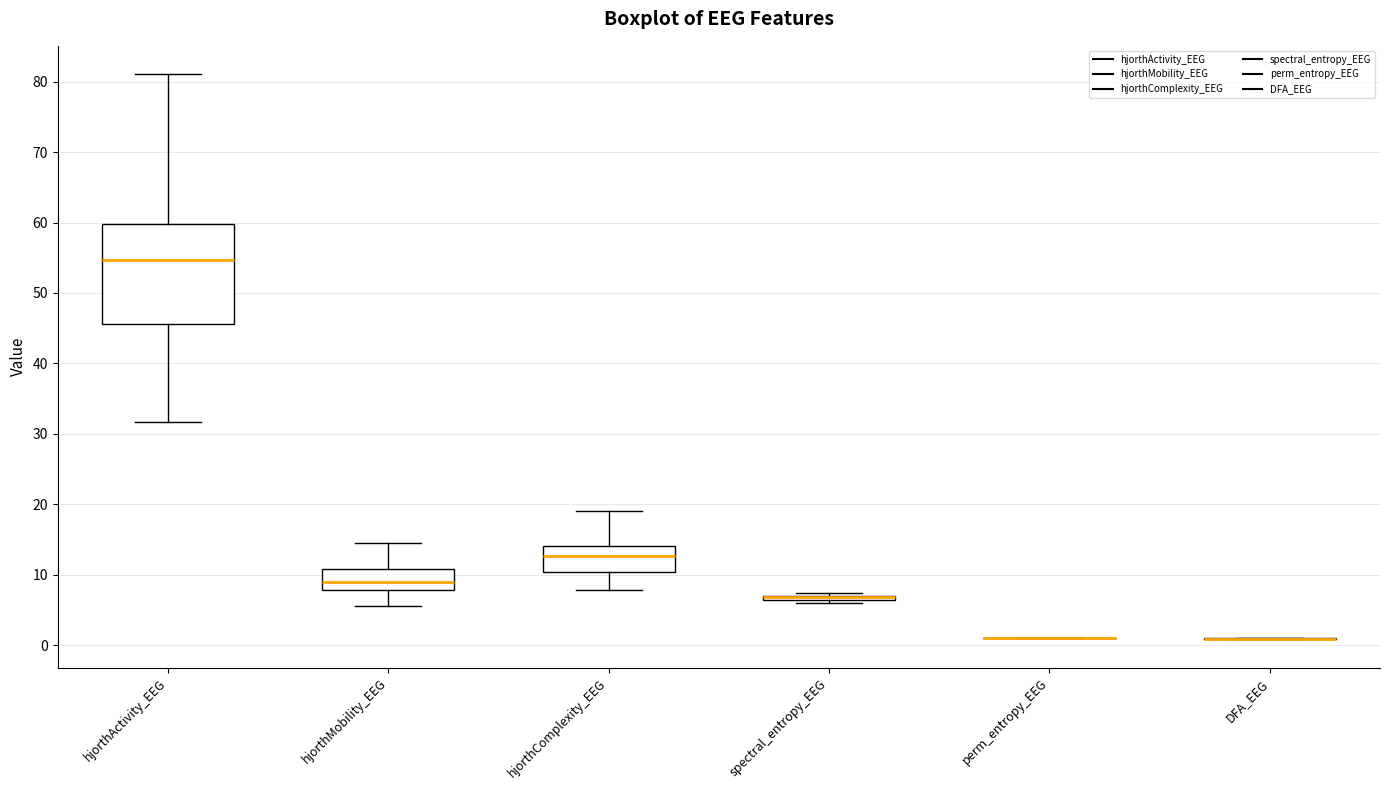

Where does the median line of the box for hjorthComplexity_EEG sit on the y-axis? The values are not printed on the chart, so give them approximately, as read against the axis.

13